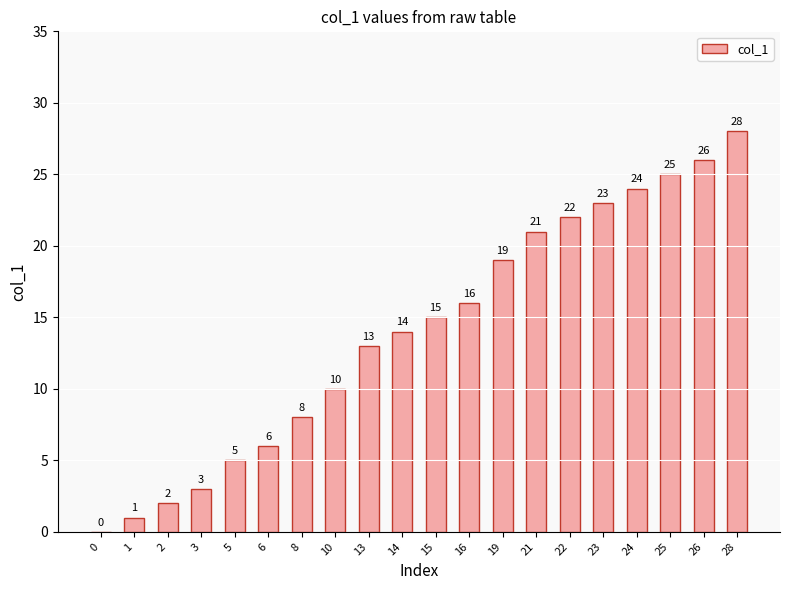

At which category does the chart reach its peak across all series?

28